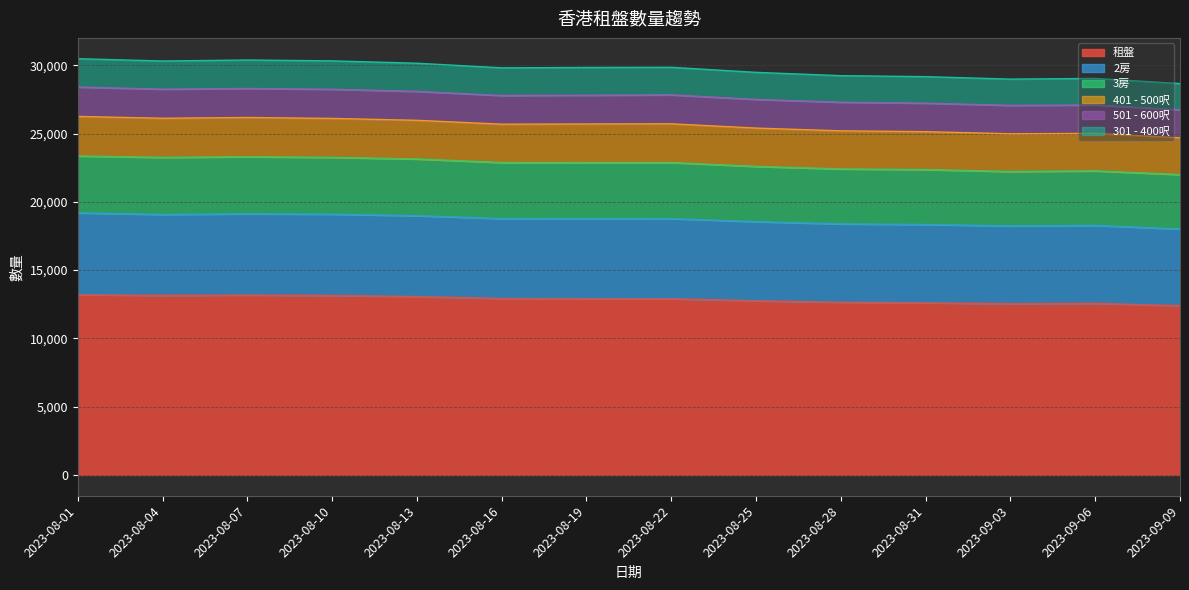

True or false: 3房 and 301 - 400呎 intersect in this chart.

False